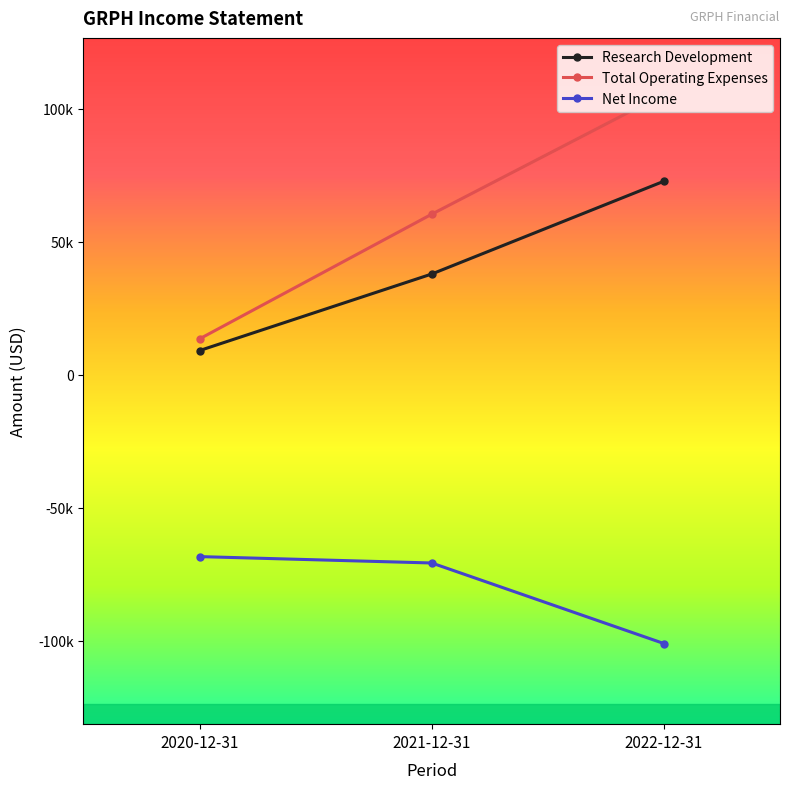

Which series has the widest spread of values?

Total Operating Expenses